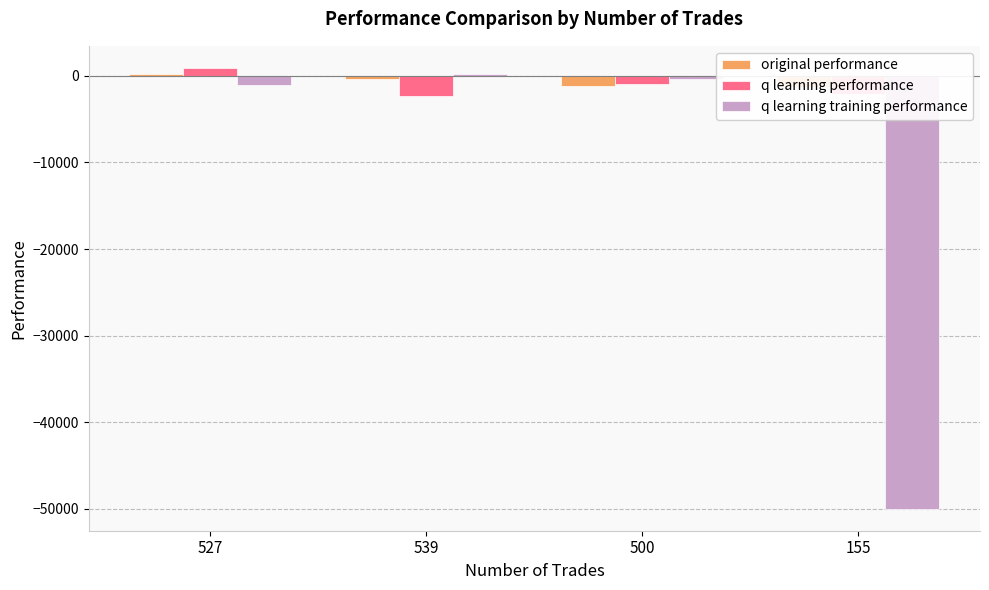

Is the value of q learning performance at 500 greater than the value of original performance at 500?

Yes